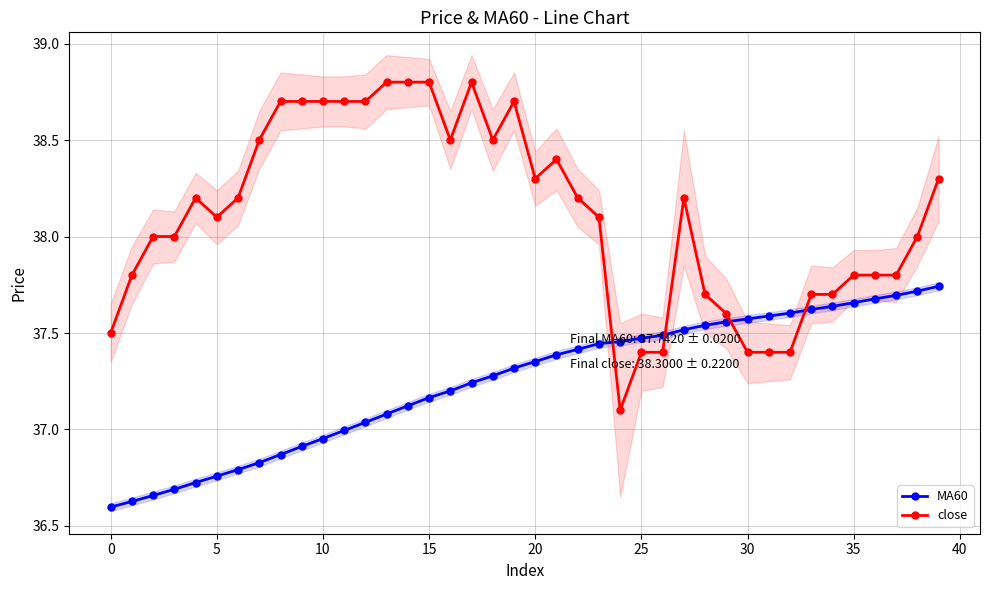

What are all the series names shown in the legend?

MA60, close